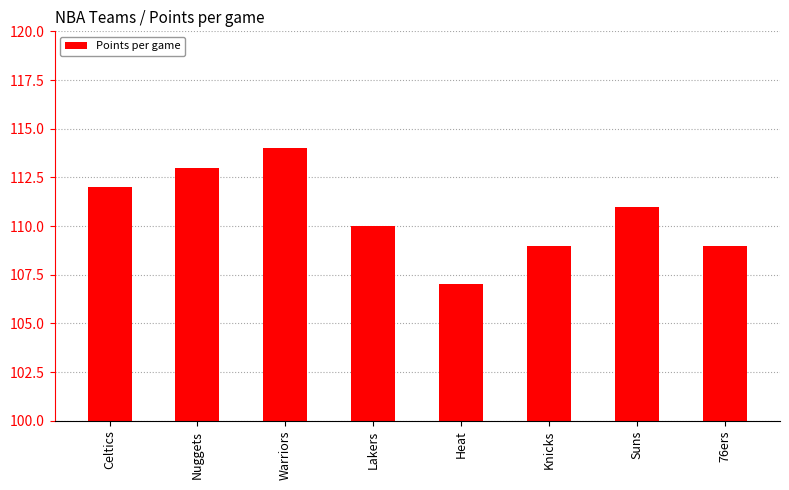

Is it true that the value at Knicks is 35?

False